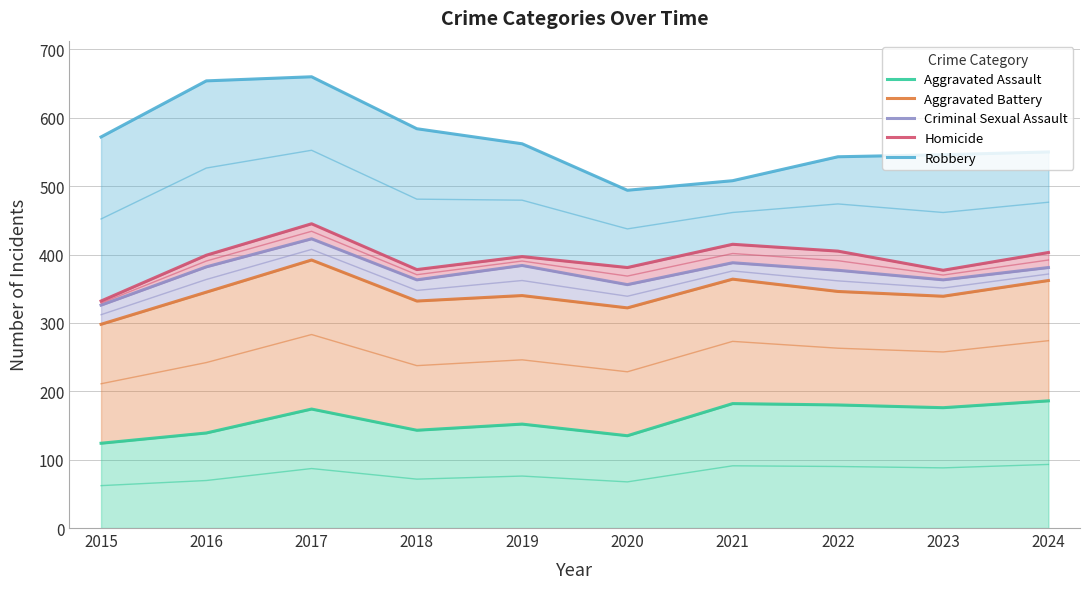

What is the greatest value displayed?

660